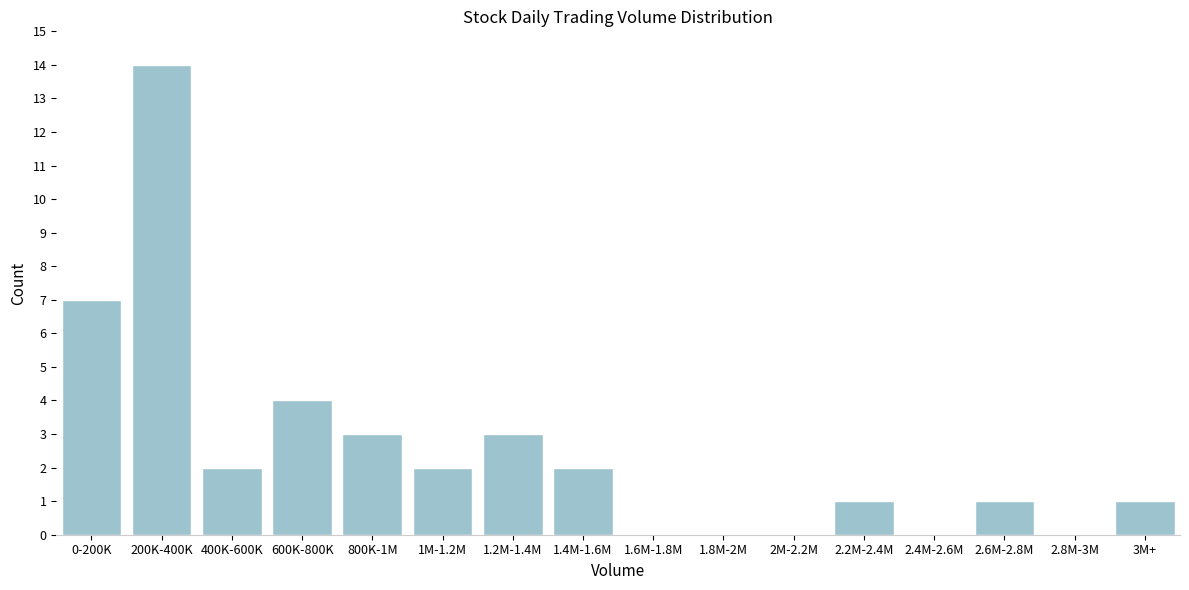

Reading left to right, list all the values displayed in this chart.

0-200K=7	200K-400K=14	400K-600K=2	600K-800K=4	800K-1M=3	1M-1.2M=2	1.2M-1.4M=3	1.4M-1.6M=2	1.6M-1.8M=0	1.8M-2M=0	2M-2.2M=0	2.2M-2.4M=1	2.4M-2.6M=0	2.6M-2.8M=1	2.8M-3M=0	3M+=1